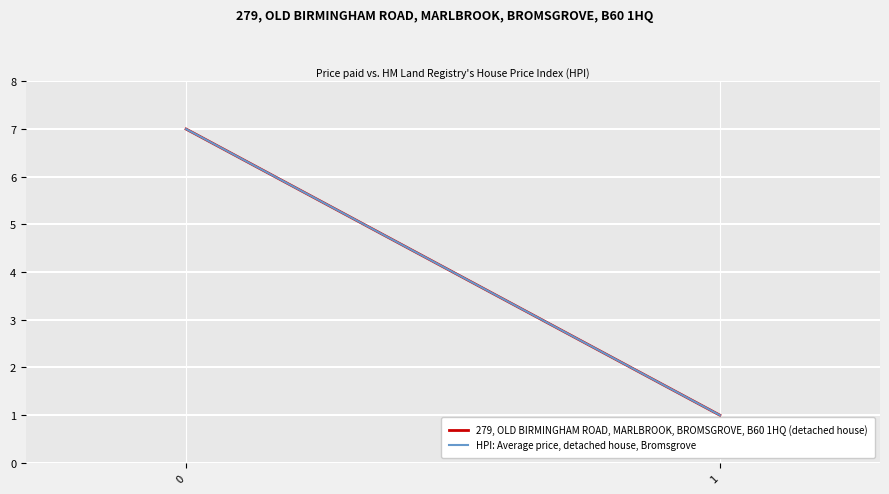

Rank the categories by 279, OLD BIRMINGHAM ROAD, MARLBROOK, BROMSGROVE, B60 1HQ (detached house) value from highest to lowest.

0, 1